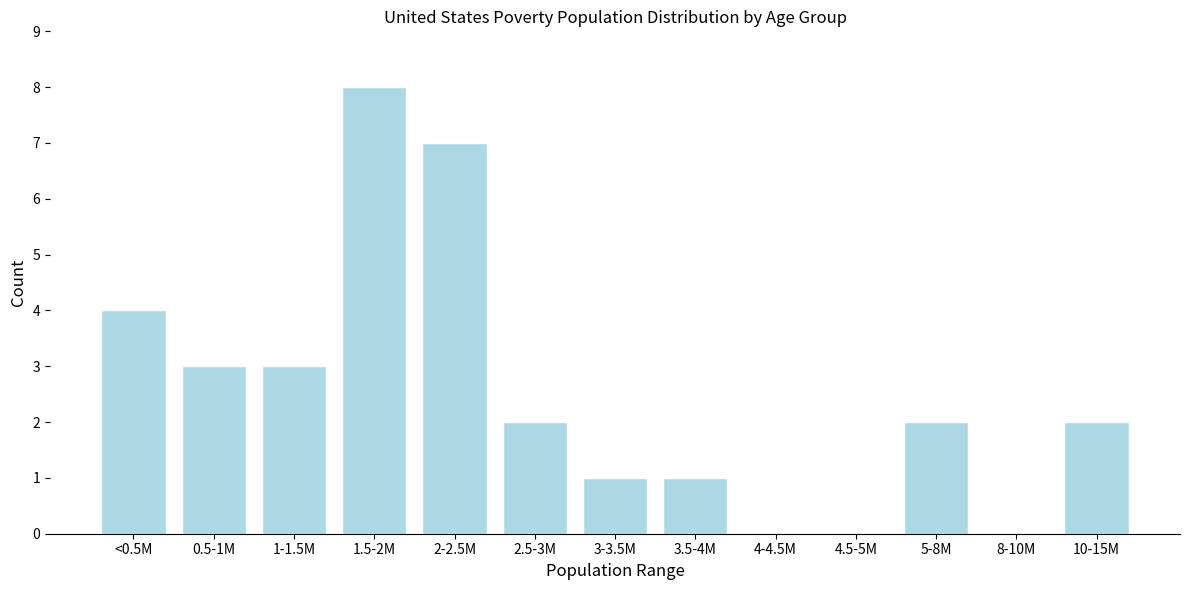

Reading left to right, list all the values displayed in this chart.

<0.5M=4	0.5-1M=3	1-1.5M=3	1.5-2M=8	2-2.5M=7	2.5-3M=2	3-3.5M=1	3.5-4M=1	4-4.5M=0	4.5-5M=0	5-8M=2	8-10M=0	10-15M=2